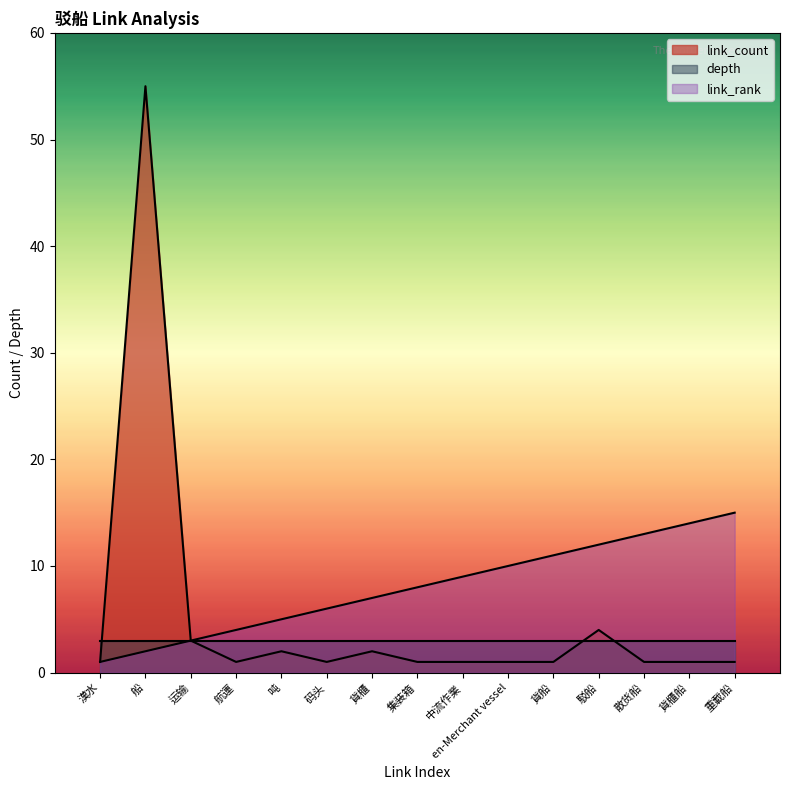

Which category has the highest value in the link_count series?

船